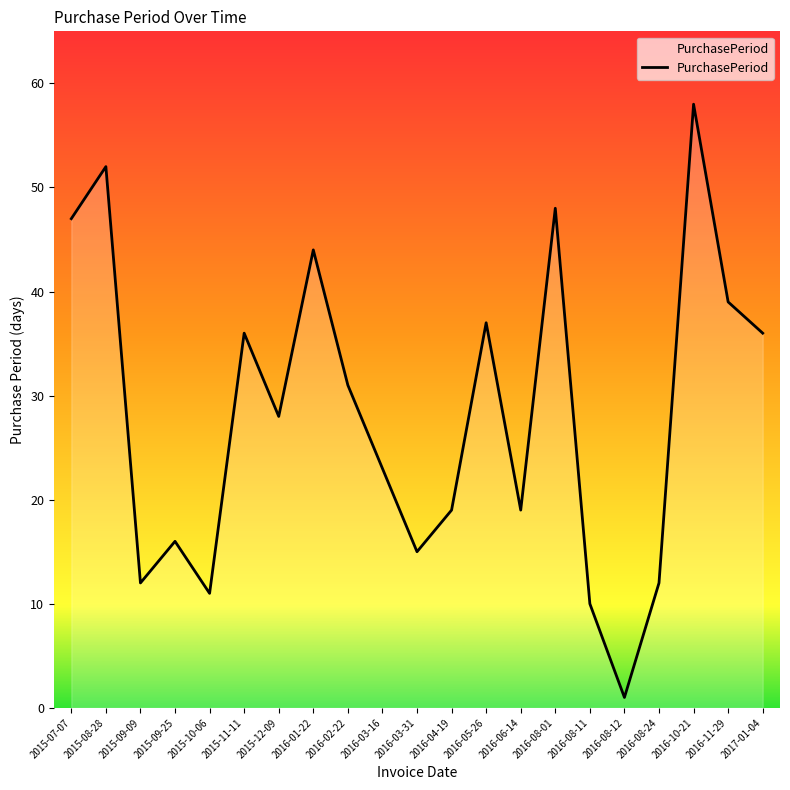

Is it true that the value at 2016-06-14 is 28?

False